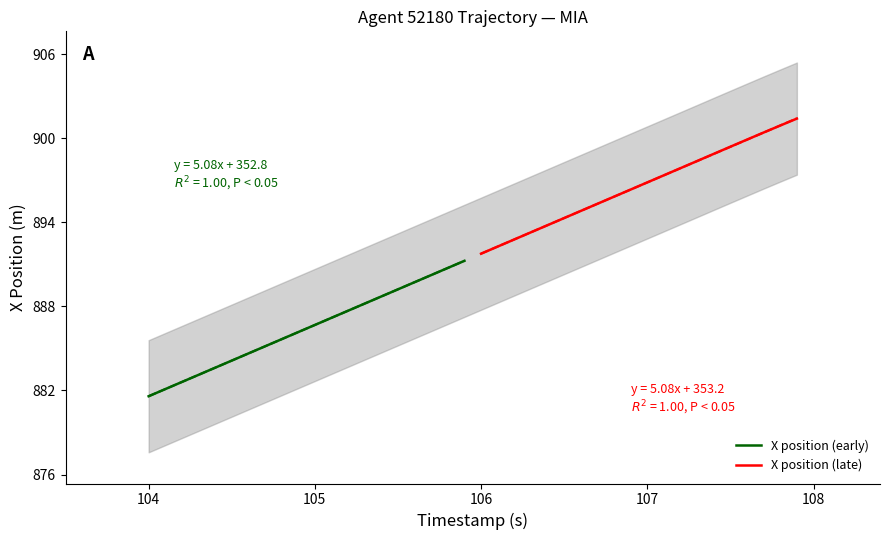

The X position (early) series shows 881.6 at 104. True or false?

True